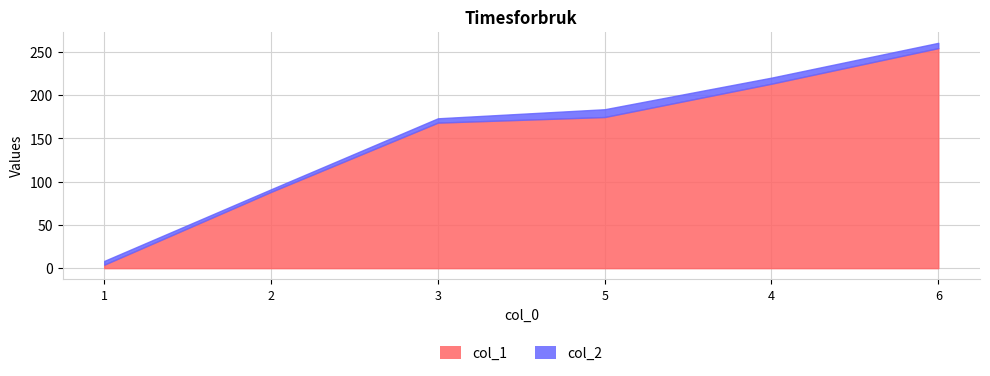

What are all the series names shown in the legend?

col_1, col_2